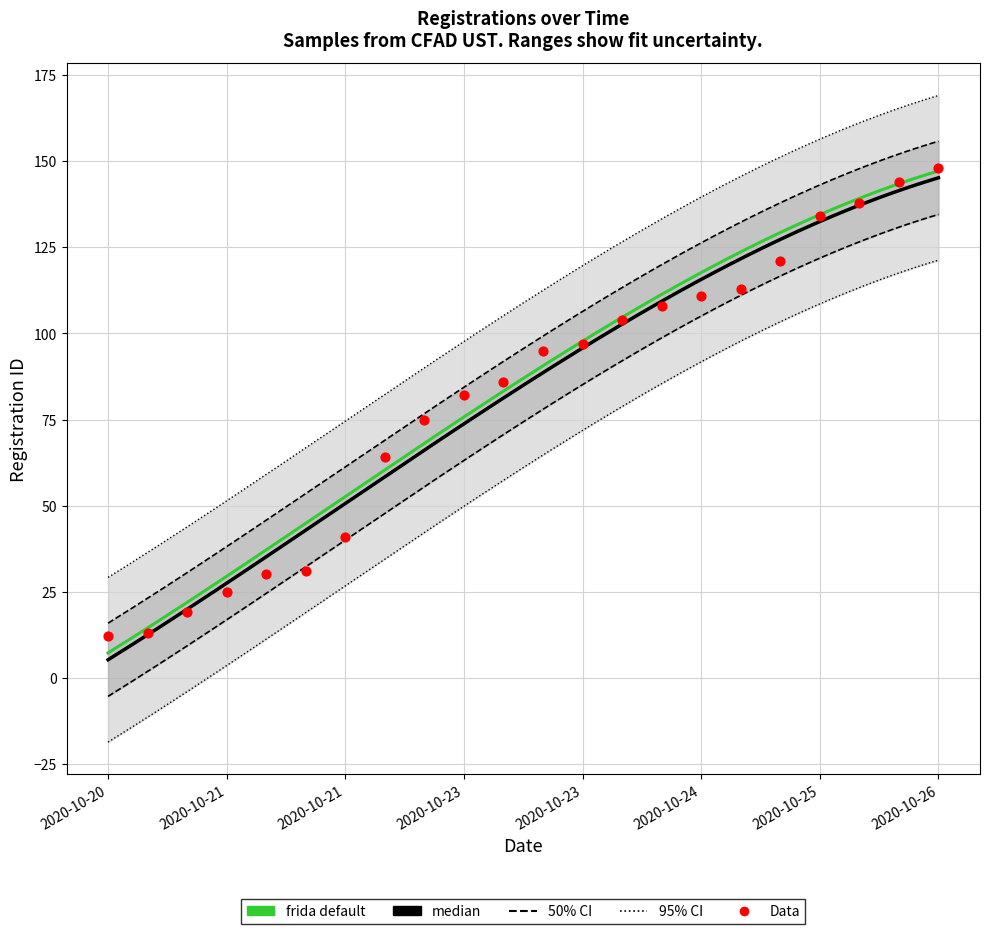

What is the change in value from 2020-10-20 to 2020-10-24?

+109